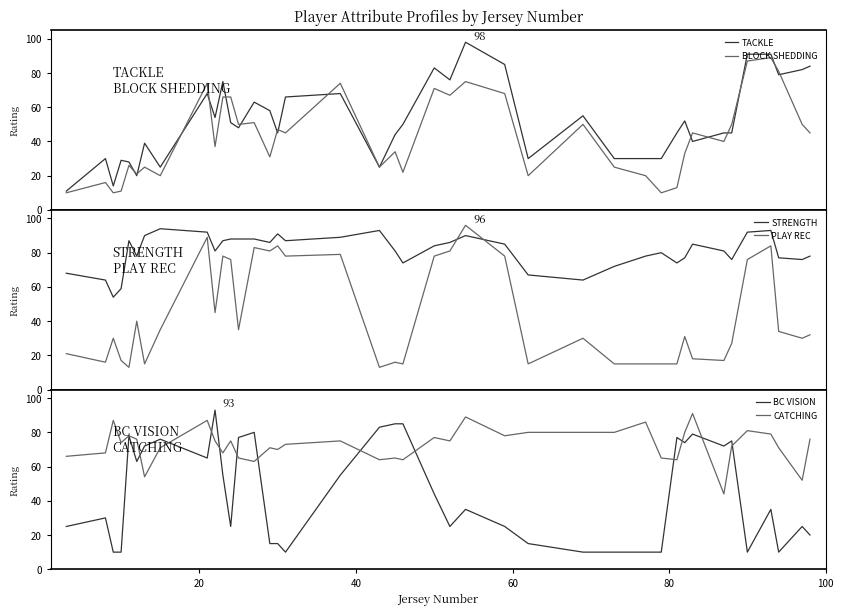

Reading left to right, extract all data points from this chart.

TACKLE: 11	30	14	29	28	20	39	25	68	54	75	51	48	63	58	45	66	68	25	44	50	83	76	98	85	30	55	30	30	30	45	52	40	45	45	91	91	79	82	84
BLOCK SHEDDING: 10	16	10	11	26	21	25	20	74	37	66	66	50	51	31	47	45	74	25	34	22	71	67	75	68	20	50	25	20	10	13	33	45	40	50	87	89	81	50	45
STRENGTH: 68	64	54	59	87	78	90	94	92	81	87	88	88	88	86	91	87	89	93	81	74	84	86	90	85	67	64	72	78	80	74	77	85	81	76	92	93	77	76	78
PLAY REC: 21	16	30	17	13	40	15	35	89	45	78	76	35	83	81	84	78	79	13	16	15	78	81	96	78	15	30	15	15	15	15	31	18	17	27	76	84	34	30	32
BC VISION: 25	30	10	10	78	63	72	76	65	93	55	25	77	80	15	15	10	55	83	85	85	44	25	35	25	15	10	10	10	10	77	74	79	72	75	10	35	10	25	20
CATCHING: 66	68	87	74	78	76	54	71	87	75	68	75	65	63	71	70	73	75	64	65	64	77	75	89	78	80	80	80	86	65	64	80	91	44	72	81	79	71	52	76